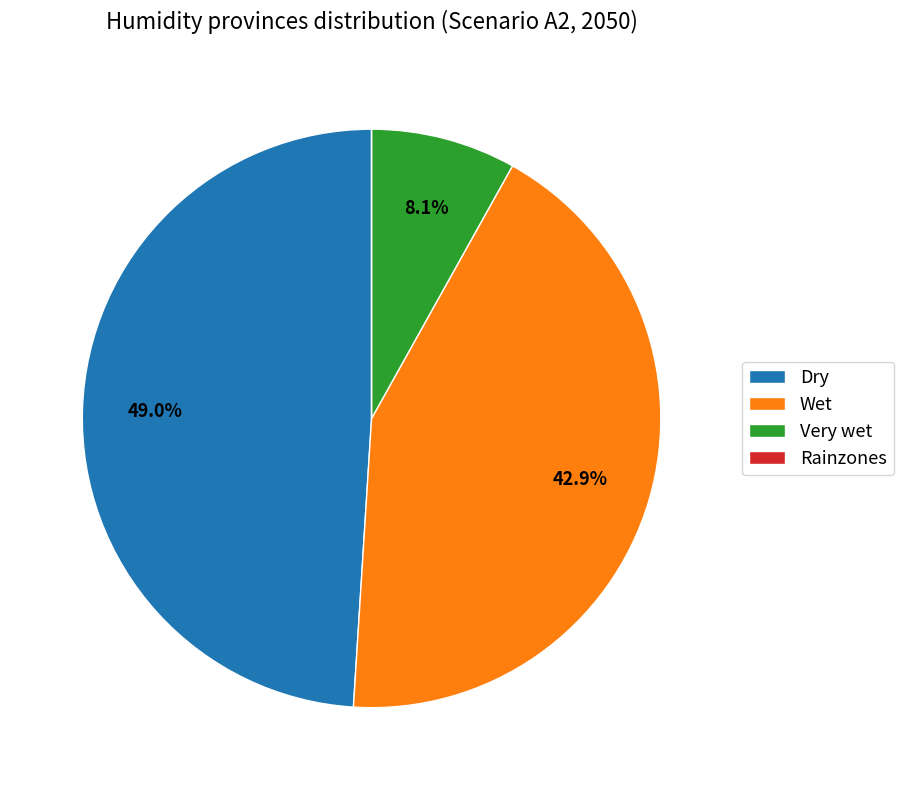

Between Wet and Dry, which is larger?

Dry